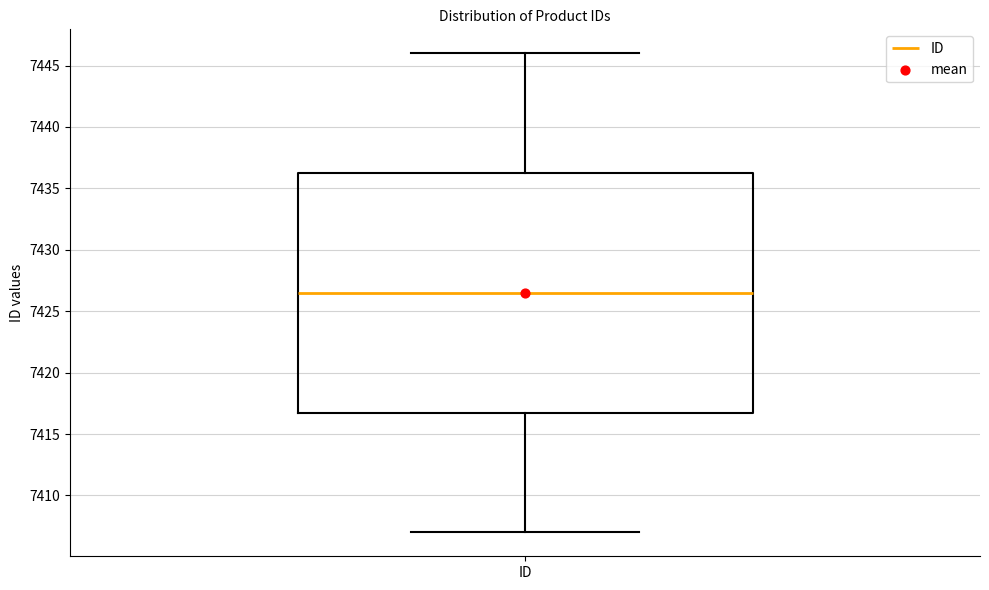

Read this box plot against the y-axis: the position of the median line, the range covered by the box, and the ends of both whiskers. The values are not printed on the chart, so give them approximately, as read against the axis.

median 7426.5, box 7417.0 to 7436.5, whiskers 7407.0 to 7446.0